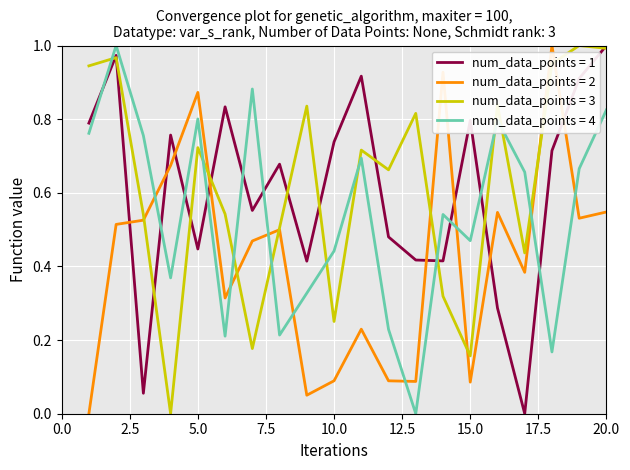

Does the chart display data point markers on the line(s)?

No